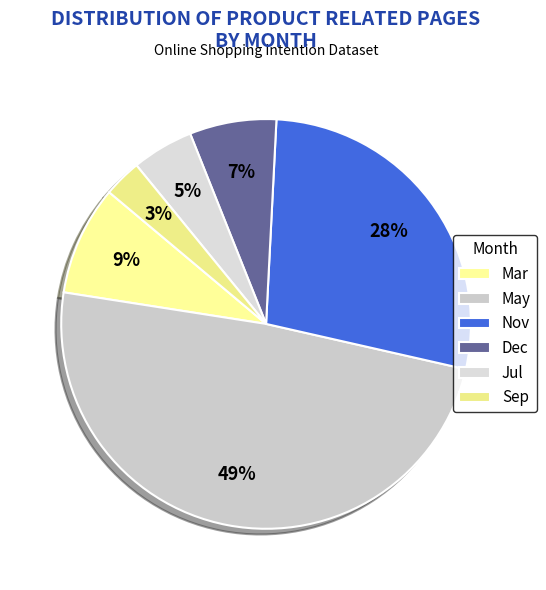

Count the number of slices in the pie.

6